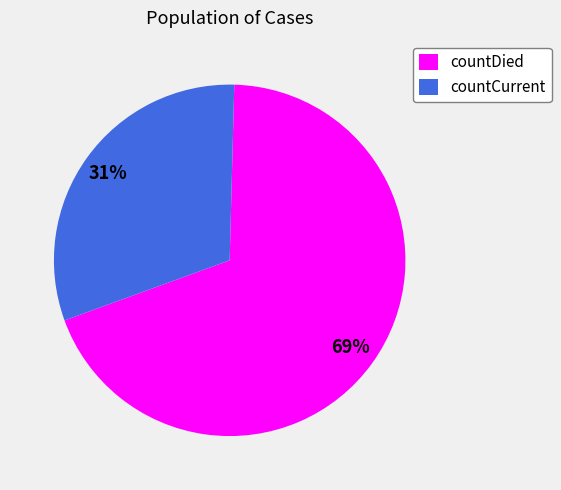

To the nearest percent, what is the combined percentage of countCurrent and countDied?

100%